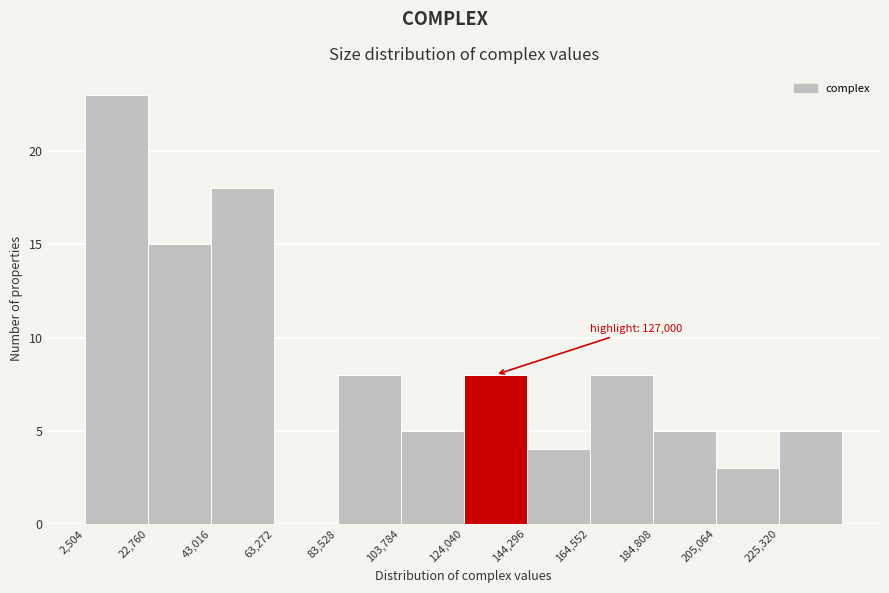

Over which range of the x-axis is the bar tallest?

5000 to 25000